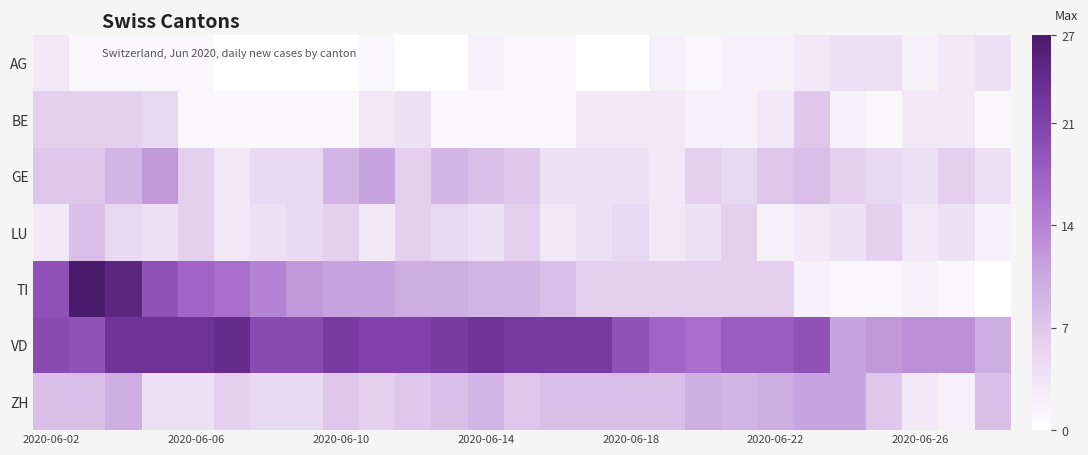

How many categories are shown in the chart?

27